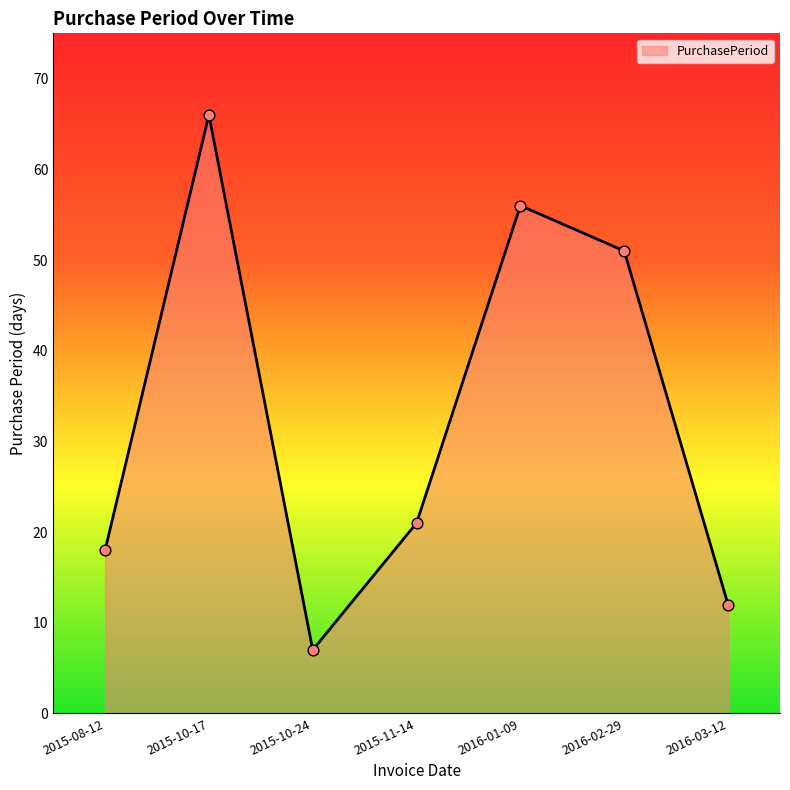

Approximately how many times larger is the value at 2015-10-24 compared to 2016-03-12?

0.6